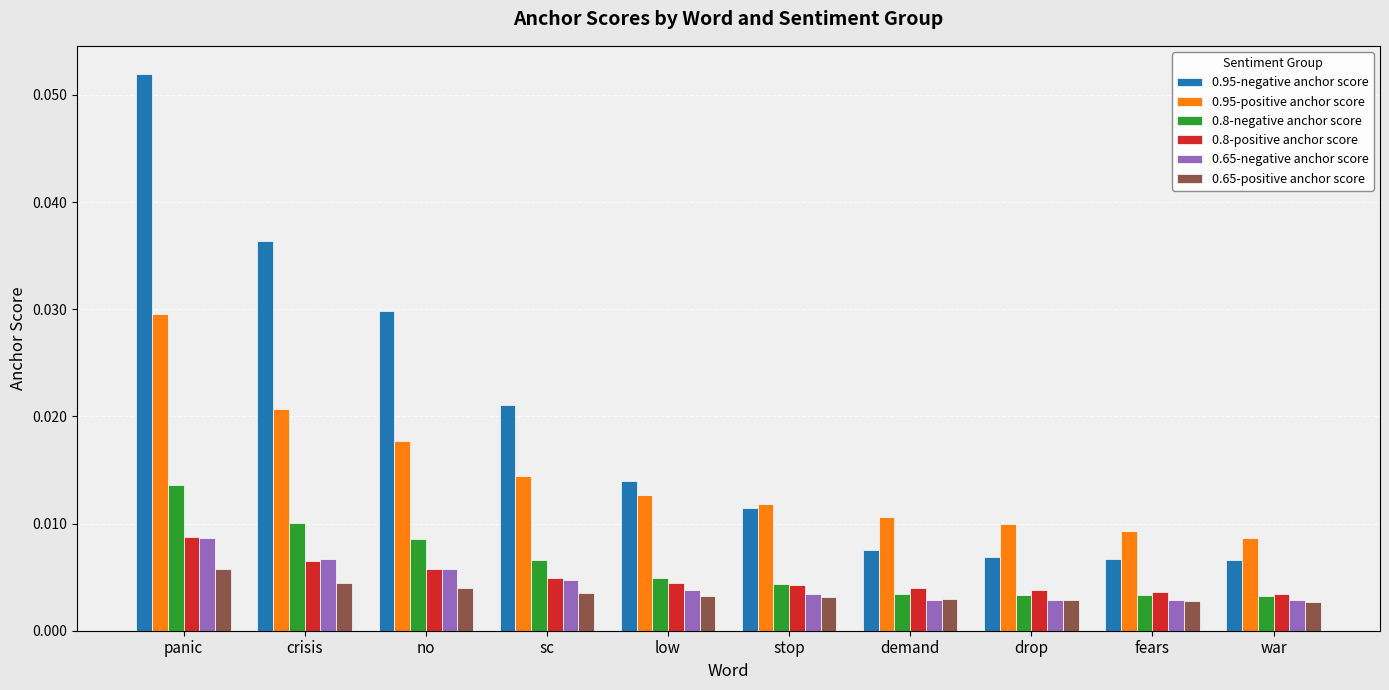

How many 0.95-negative anchor score values are between 0 and 1?

10